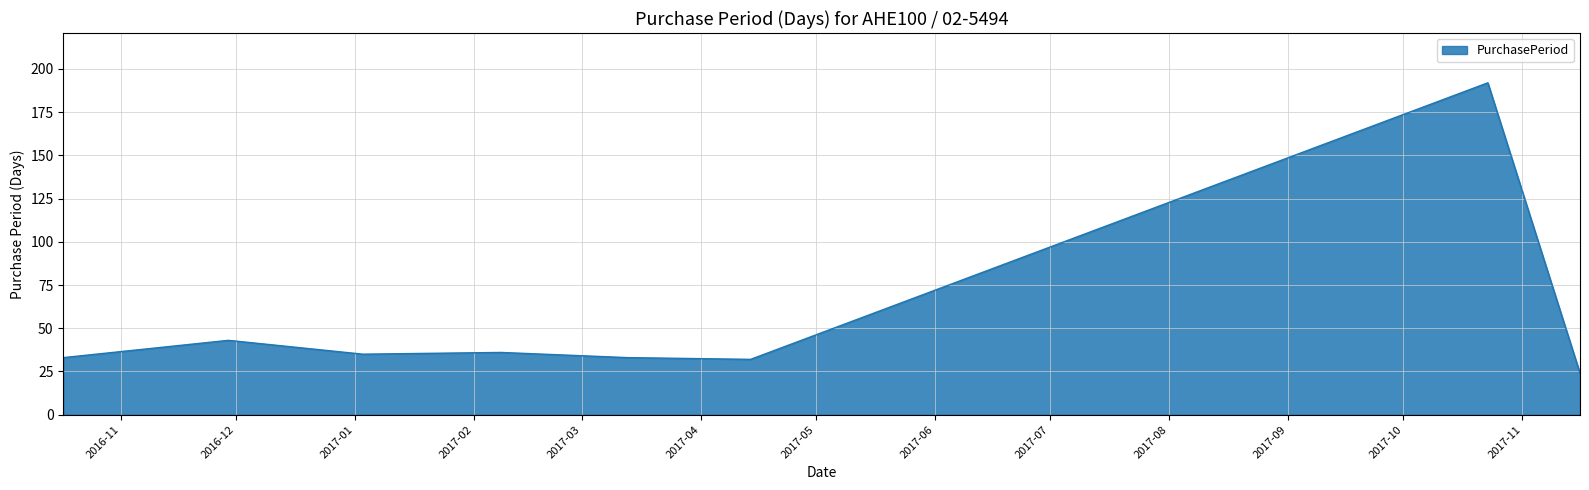

What is the maximum value shown in the chart?

192